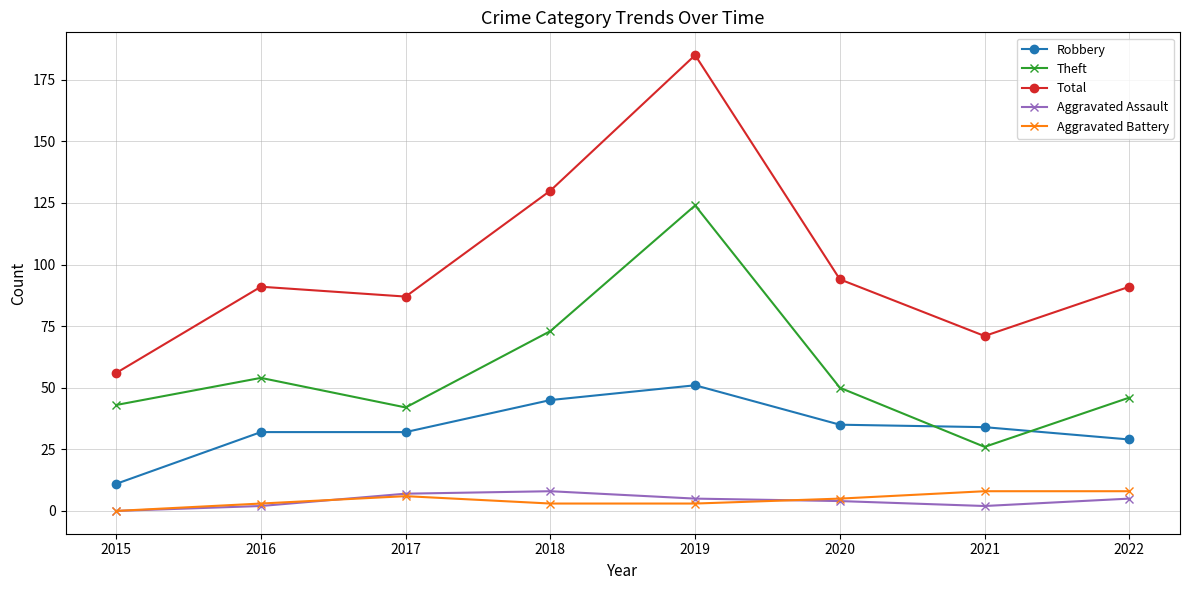

Where is Total nearest to the value 120?

2018